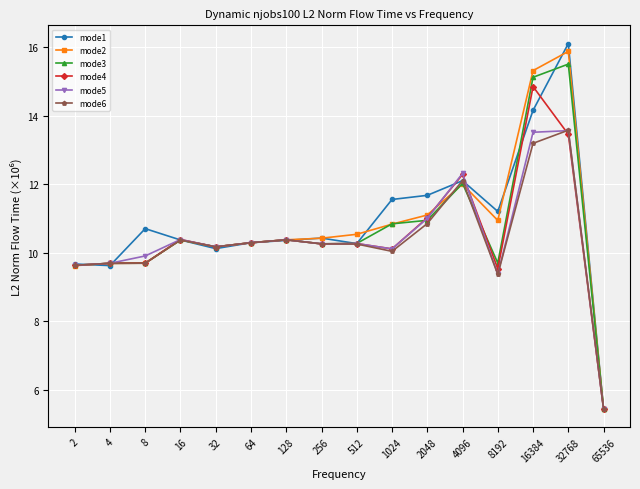

What is the value of the mode3 point at the 6th from the left?

10.3